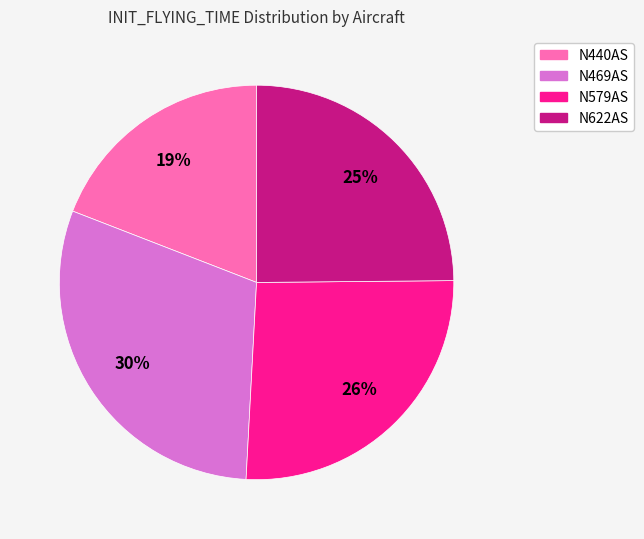

To the nearest percent, what is the average slice percentage?

25%